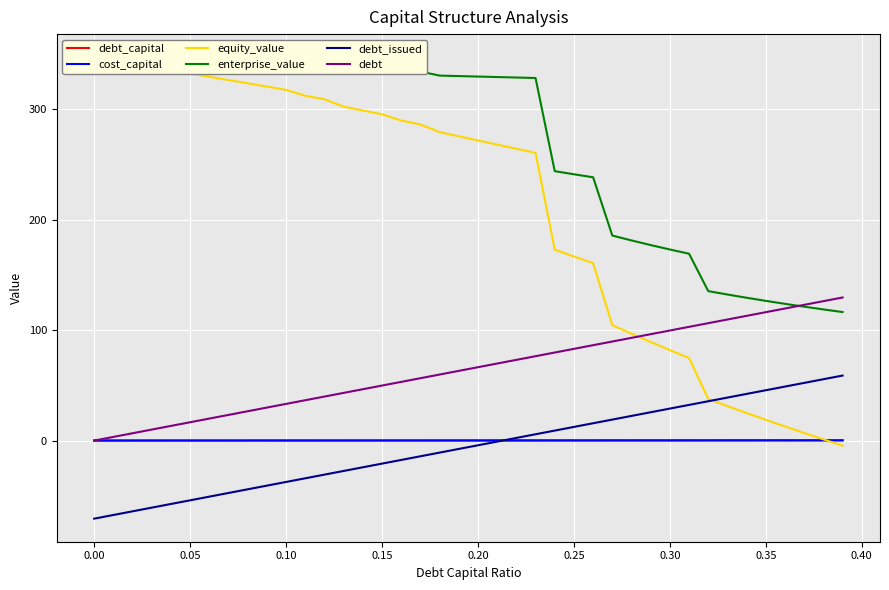

True or false: debt and debt_issued cross at least once.

False